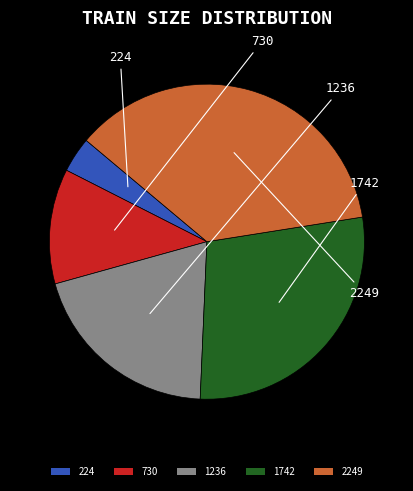

Approximately how many times larger is the value at 1742 compared to 1236?

1.4